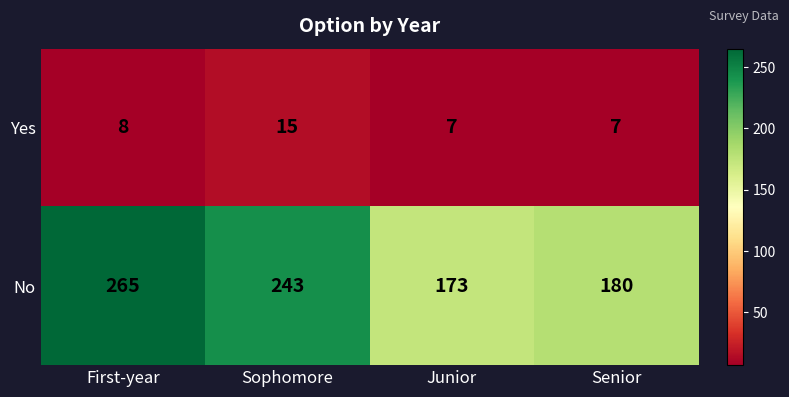

Count the number of categories in the chart.

4